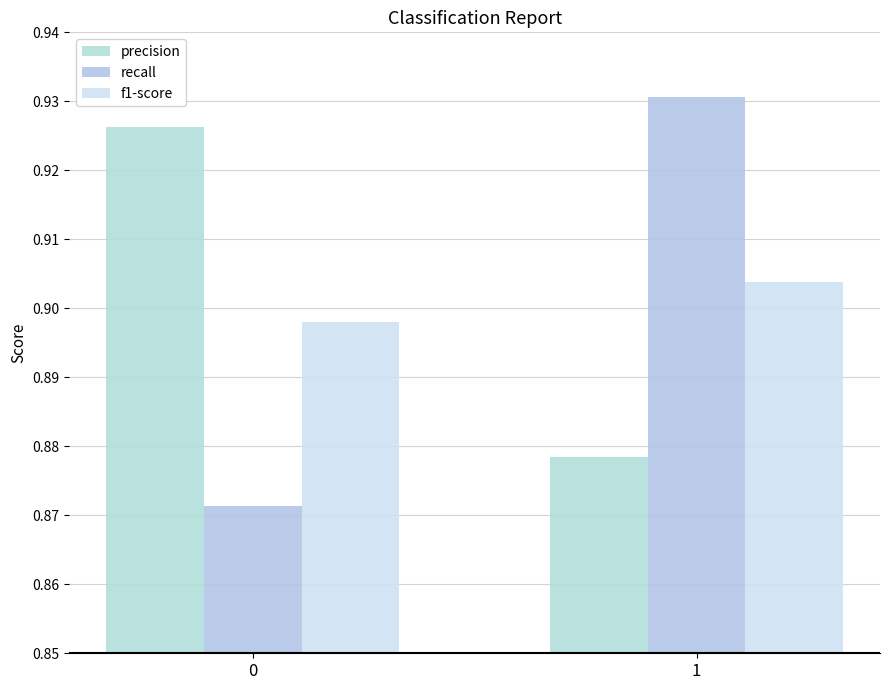

What is the sum of the recall values at 1 and 0?

1.8